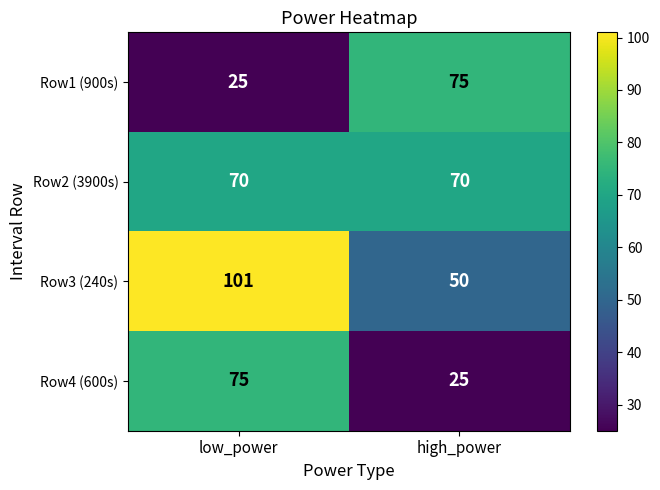

Which series changed the most between low_power and high_power?

Row3 (240s)